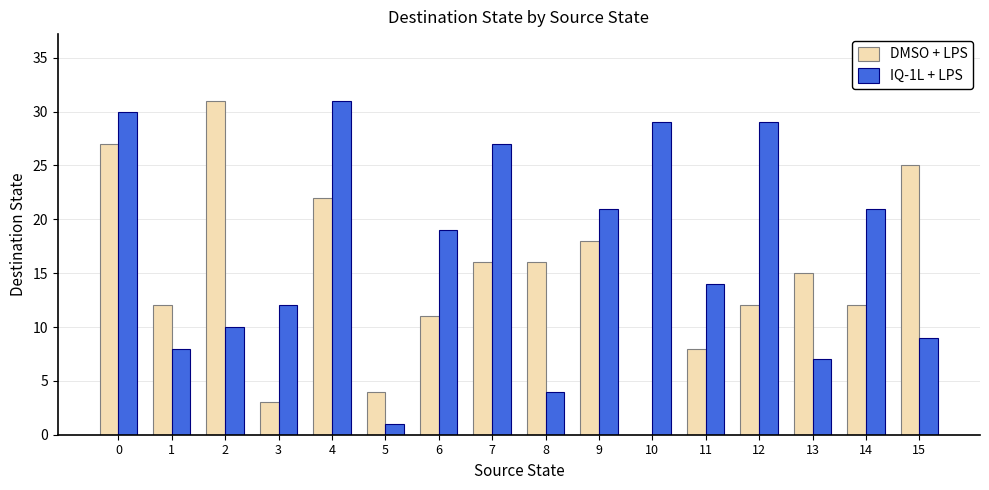

Which series has the largest total across all categories?

IQ-1L + LPS